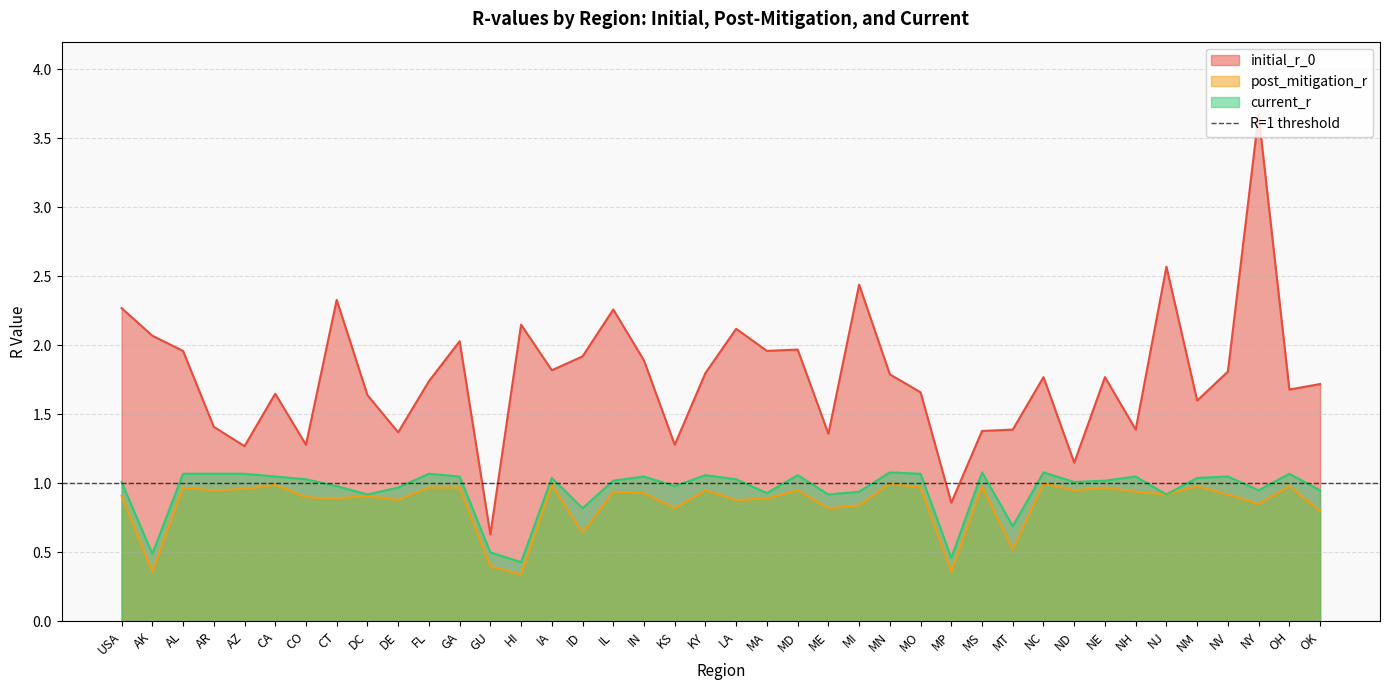

What is the maximum value for current_r?

1.1